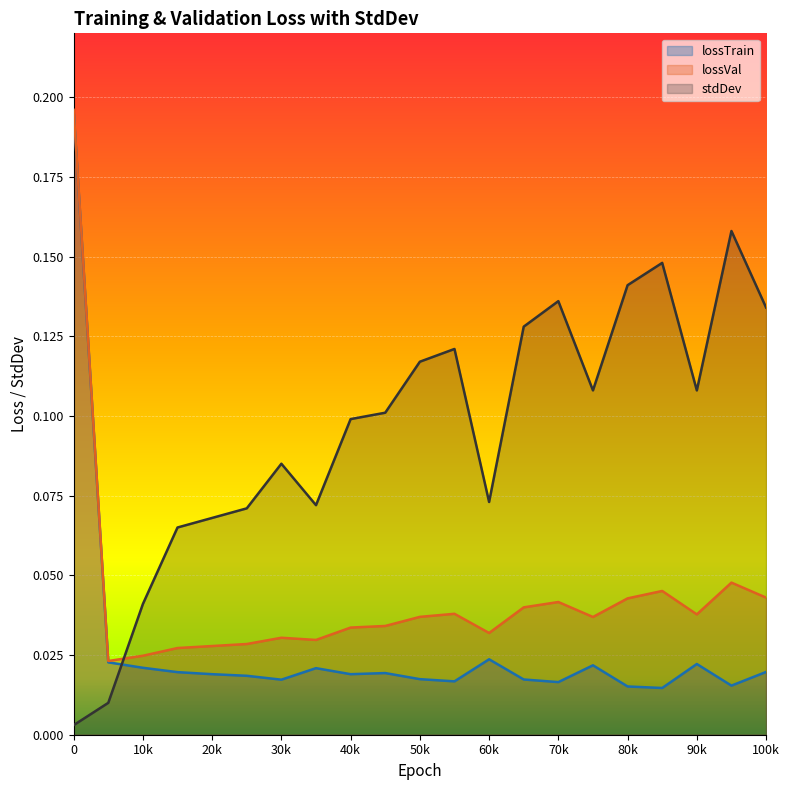

Which series has the widest spread of values?

lossTrain